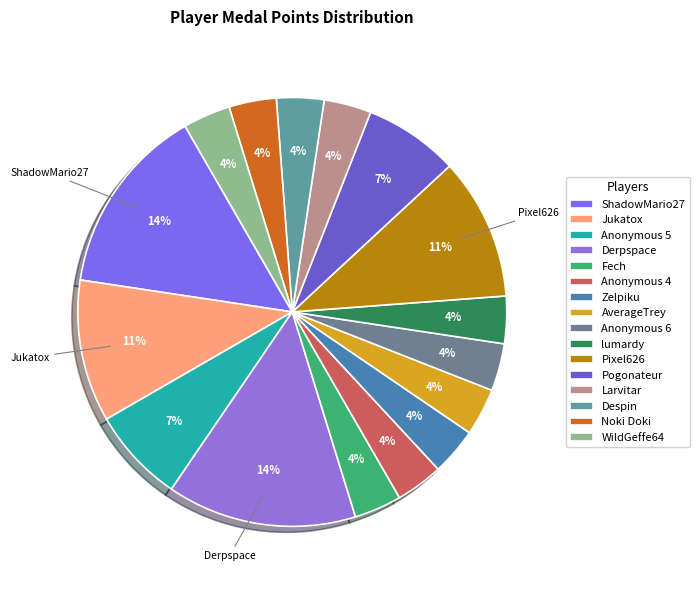

Count the number of slices in the pie.

16